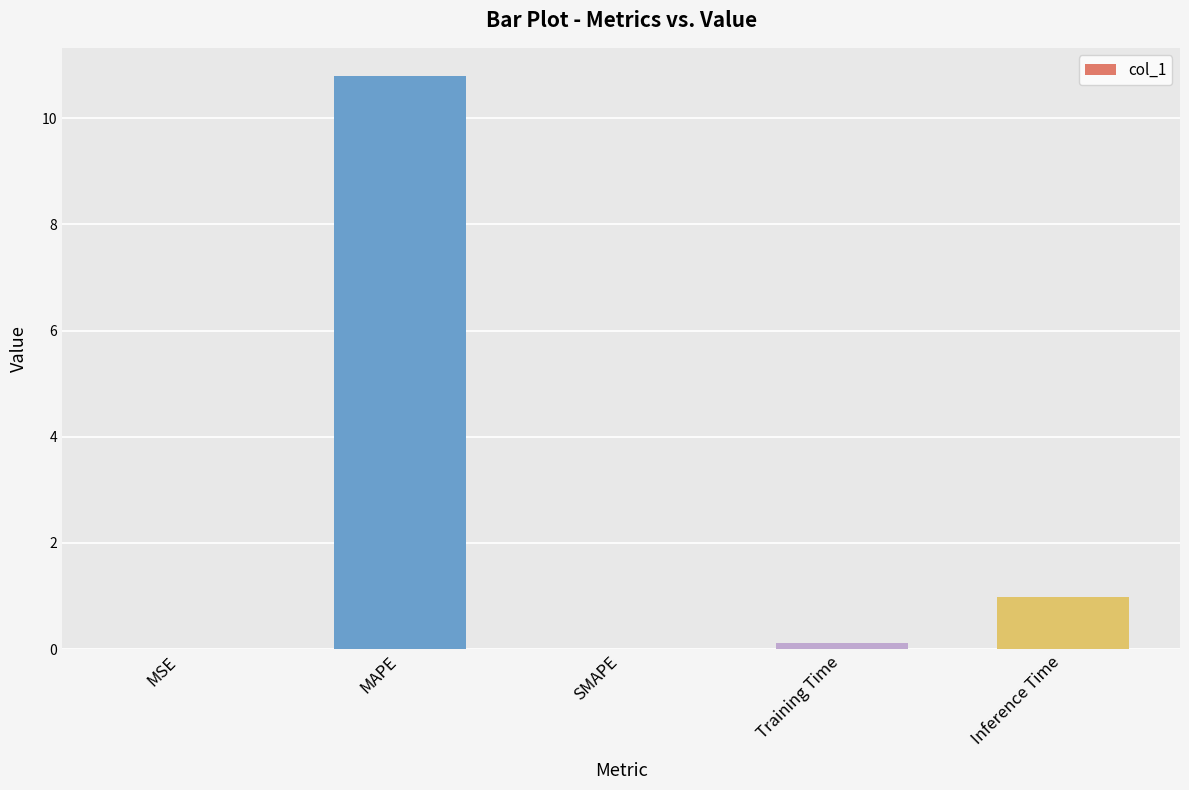

What value does the data have at MAPE?

10.8